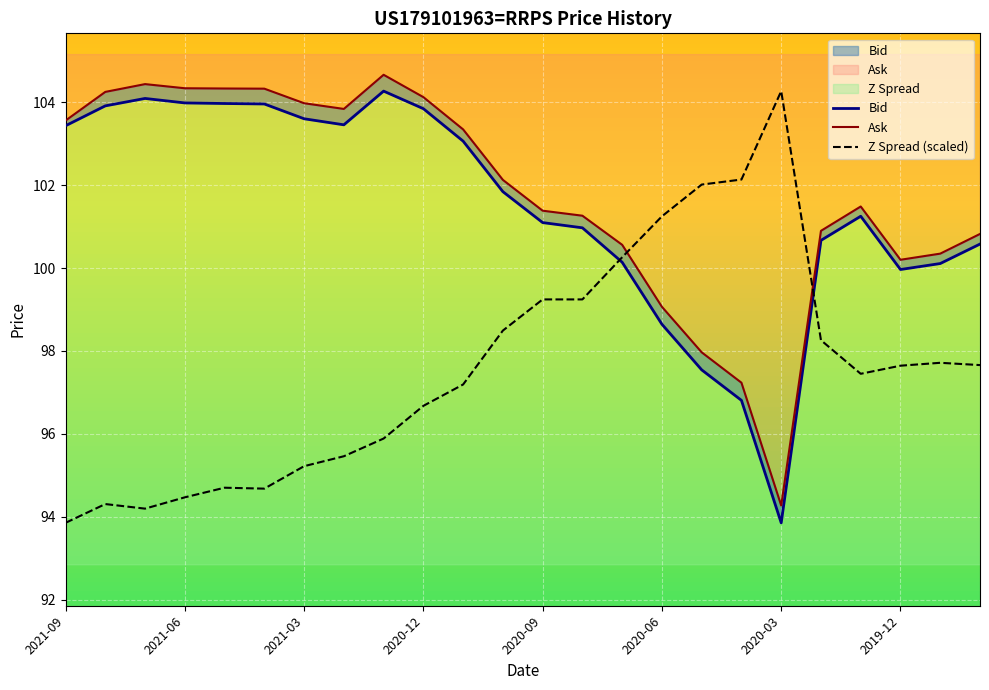

Which series has the largest total across all categories?

Ask